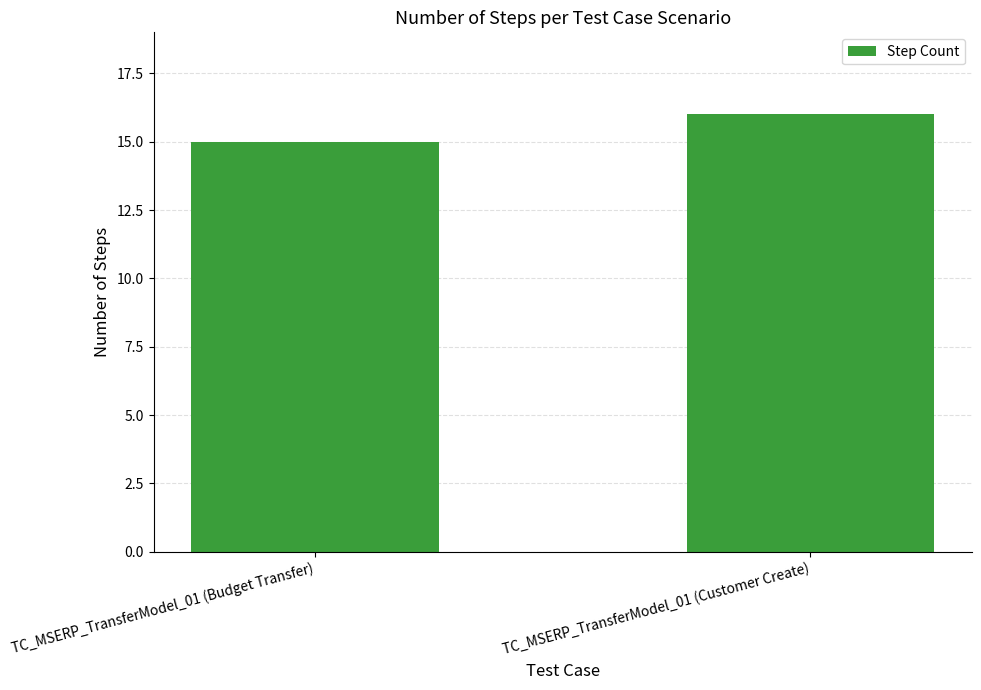

At which label is the value closest to 15?

TC_MSERP_TransferModel_01 (Budget Transfer)